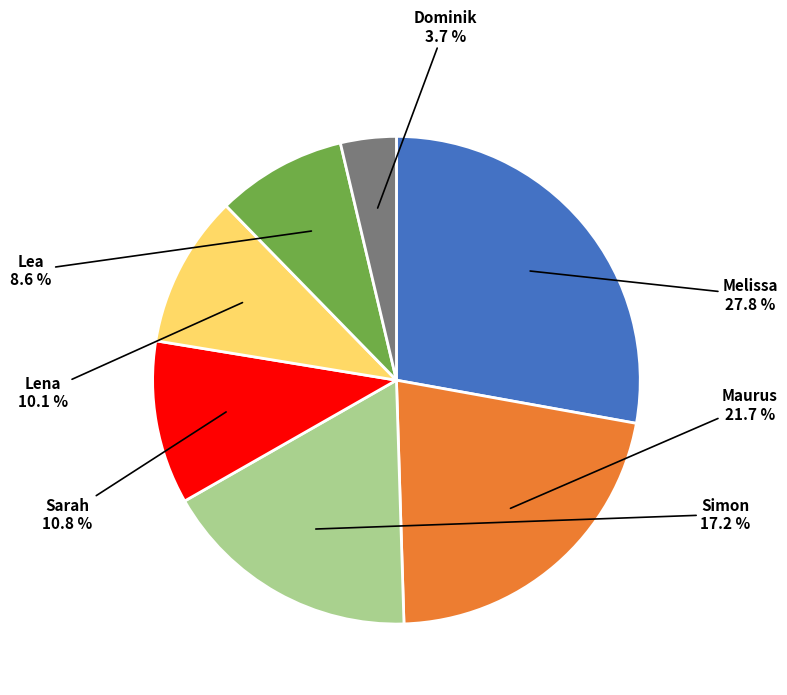

Does any single category account for the majority?

No